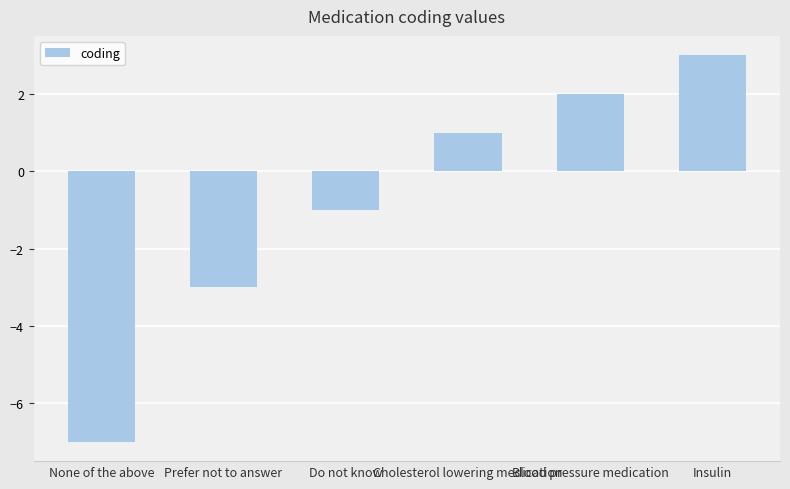

Is it true that the value at Insulin is 5?

False